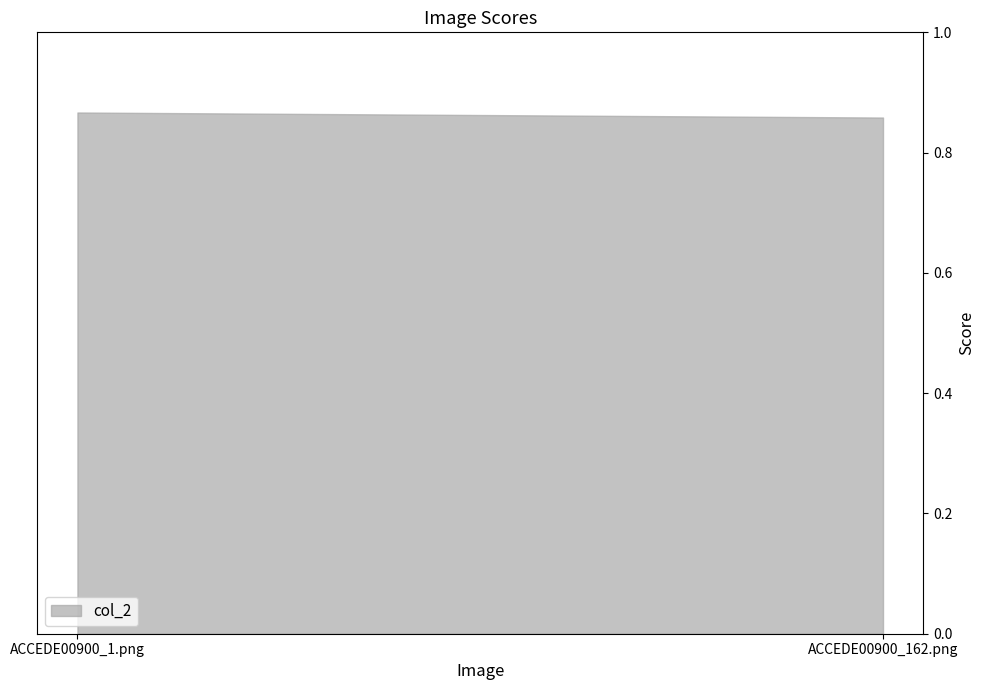

Reading left to right, what are all the values shown in this chart?

0.9	0.9